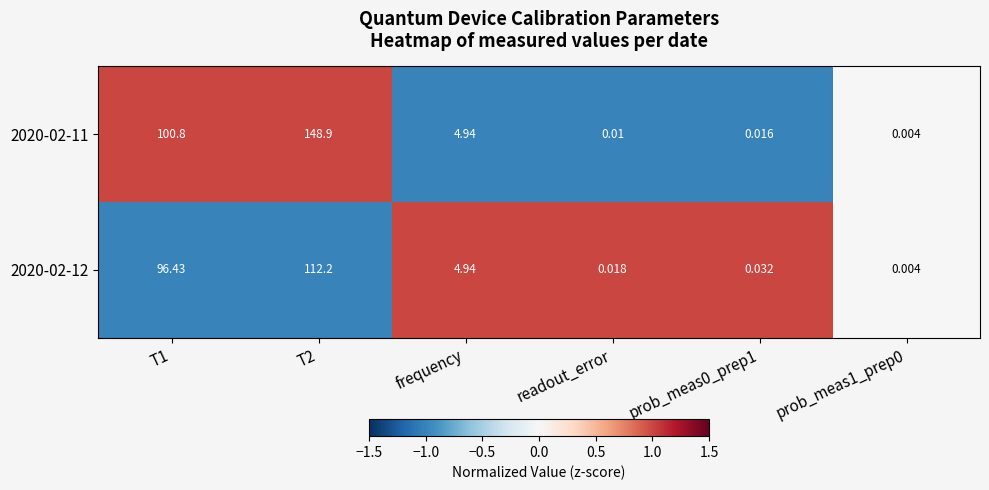

Count the number of data series in this chart.

2